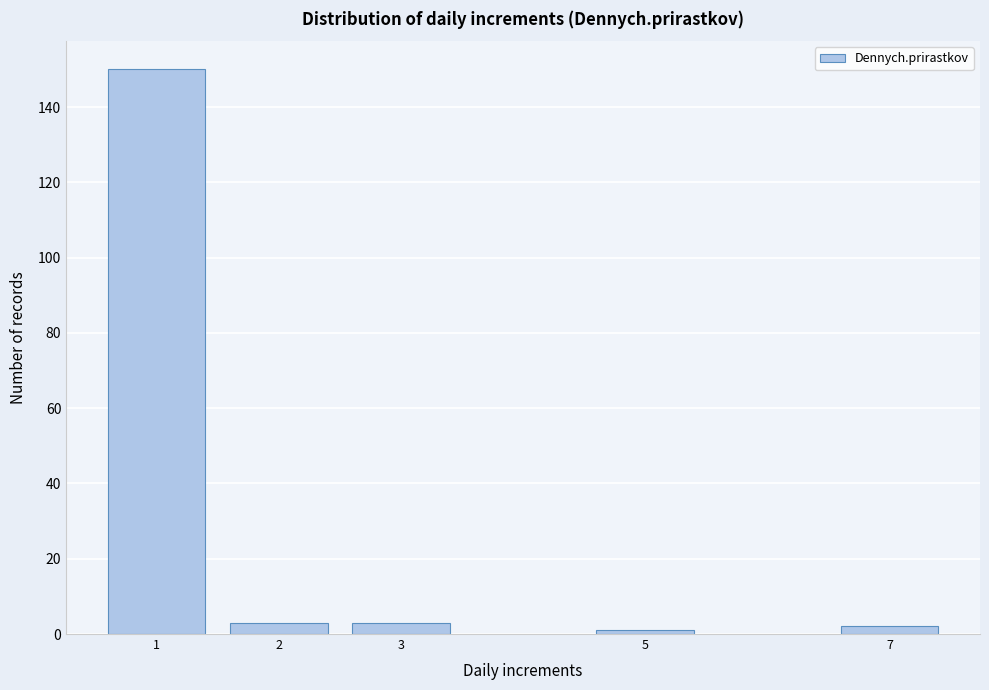

Reading left to right, list all the values displayed in this chart.

1=150	2=3	3=3	5=1	7=2